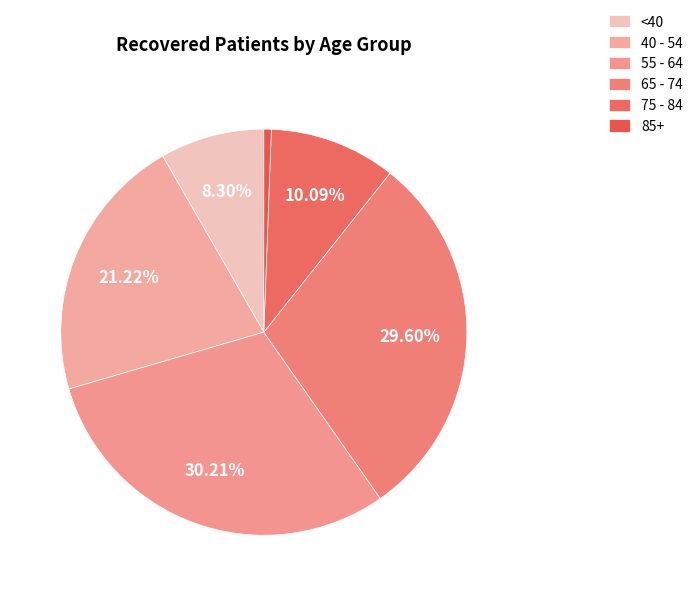

How many slices are in this pie chart?

6